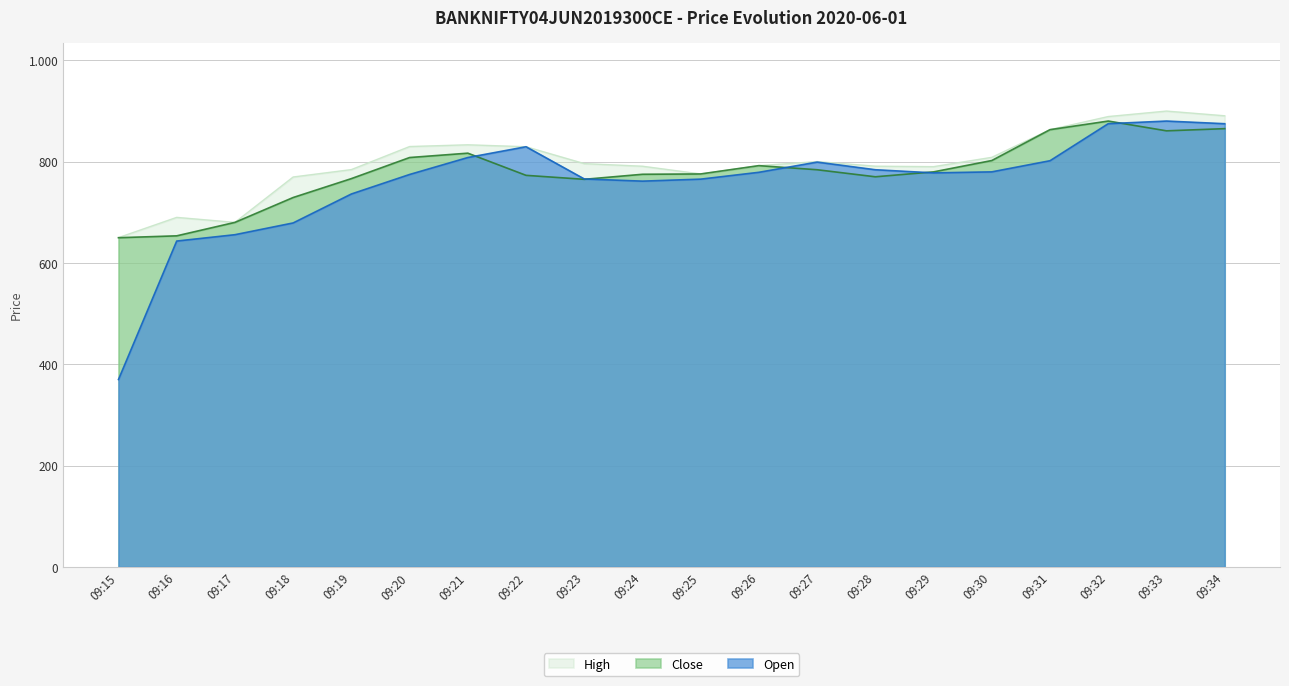

After their last crossing, which series has the higher values: Open or Close?

Open